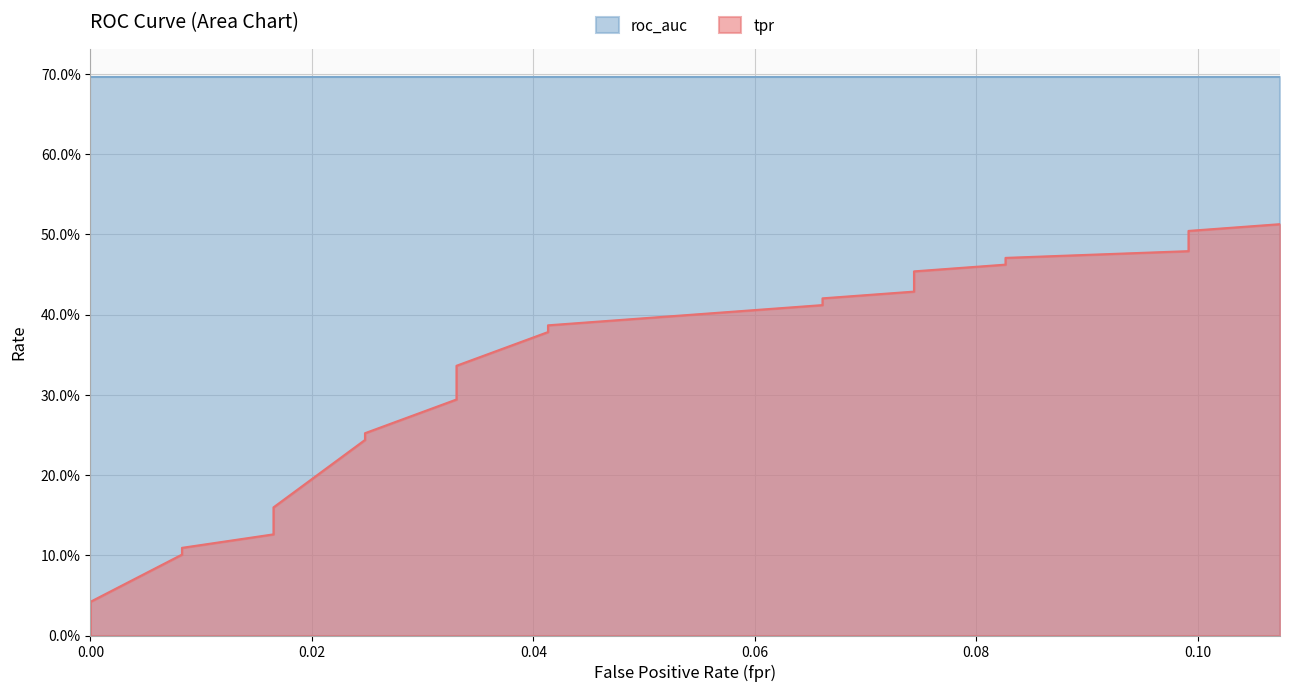

Reading left to right, extract all data points from this chart.

0.0	0.0	0.0	0.1	0.1	0.1	0.2	0.2	0.3	0.3	0.3	0.4	0.4	0.4	0.4	0.4	0.5	0.5	0.5	0.5	0.5	0.5